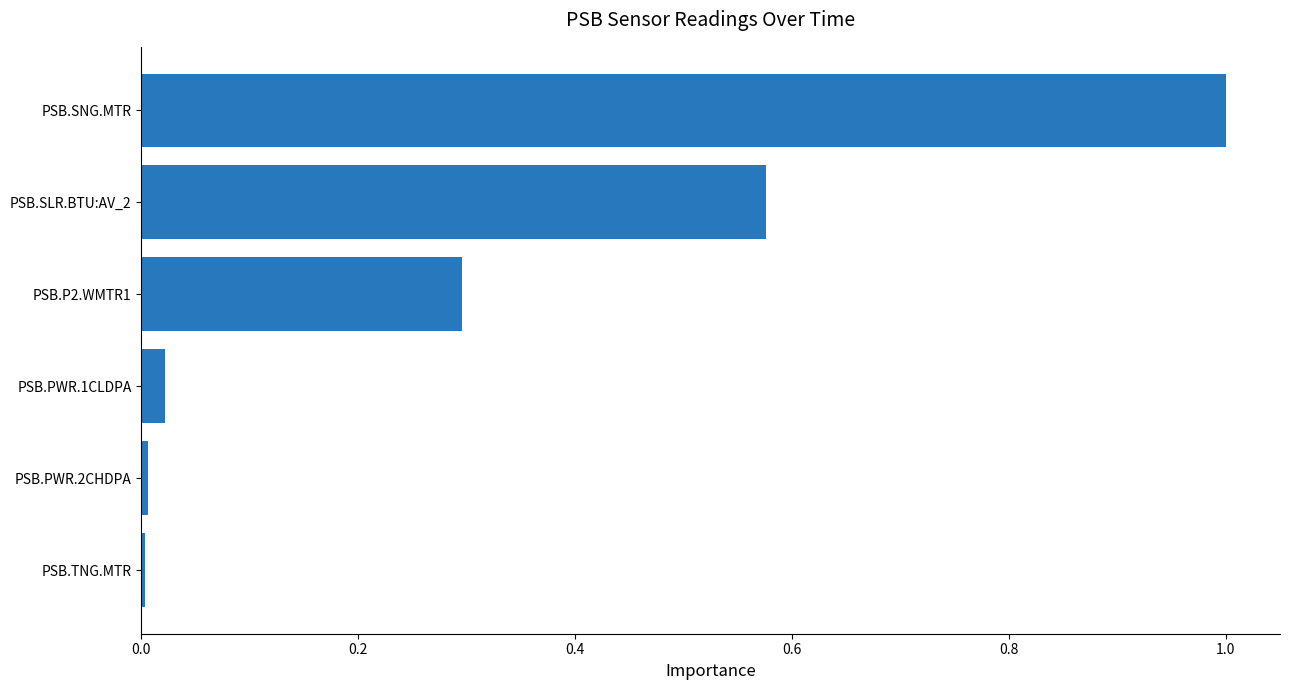

Does the chart contain stacked bars?

No